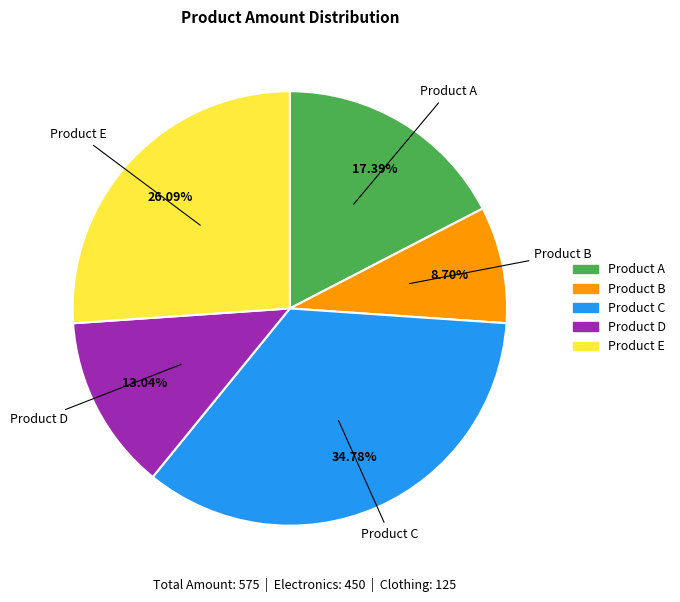

Approximately how many times larger is the value at Product C compared to Product D?

2.7